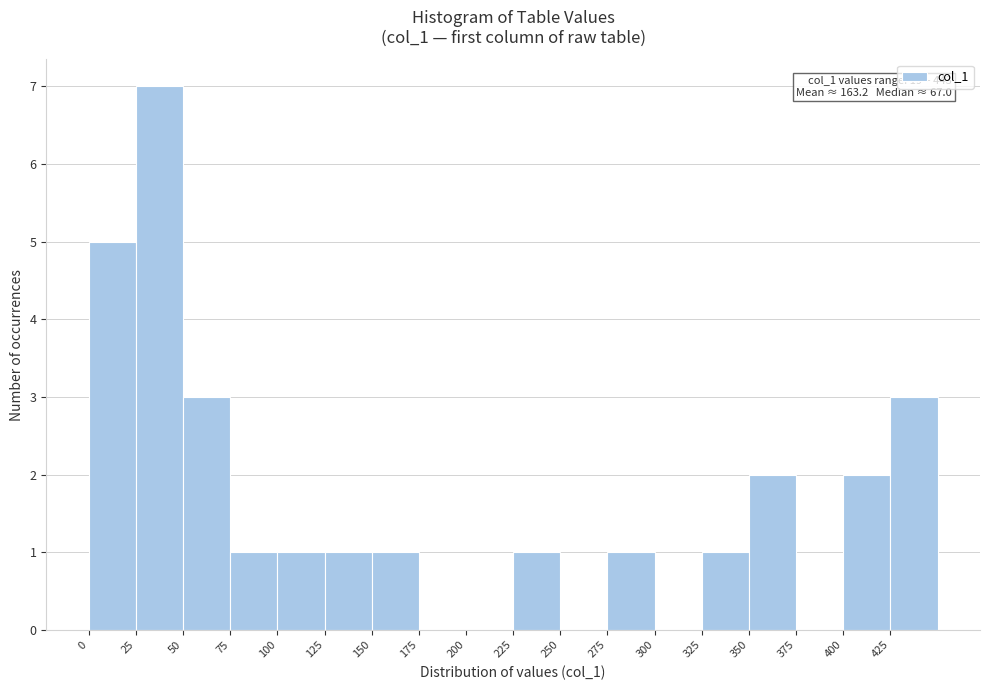

Over which range of the x-axis is the bar tallest?

25 to 50